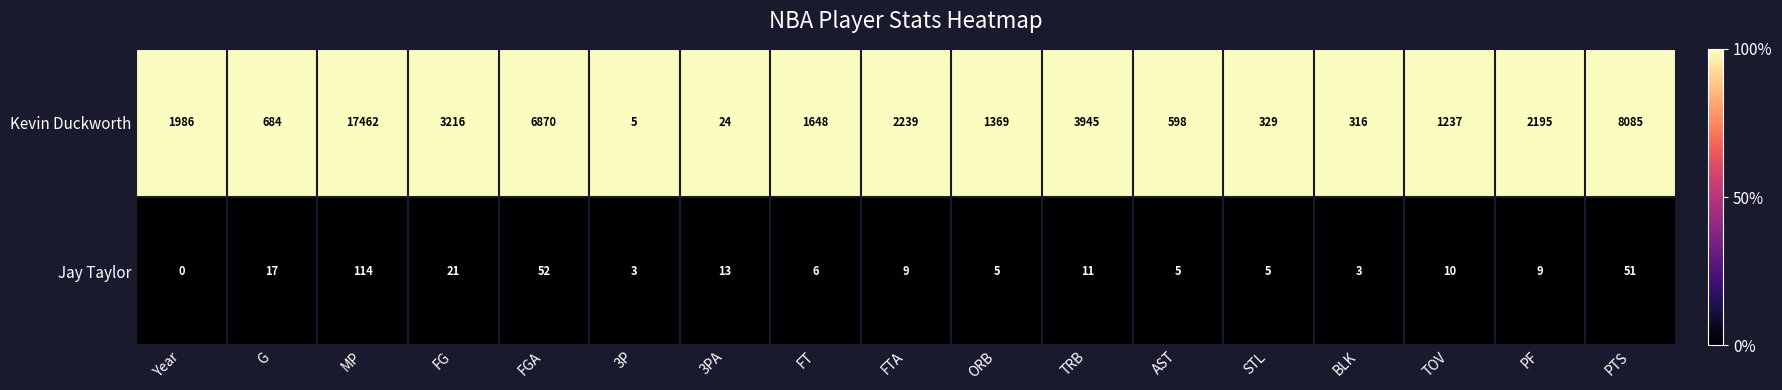

What is the spread (max minus min) of values at Year?

1986